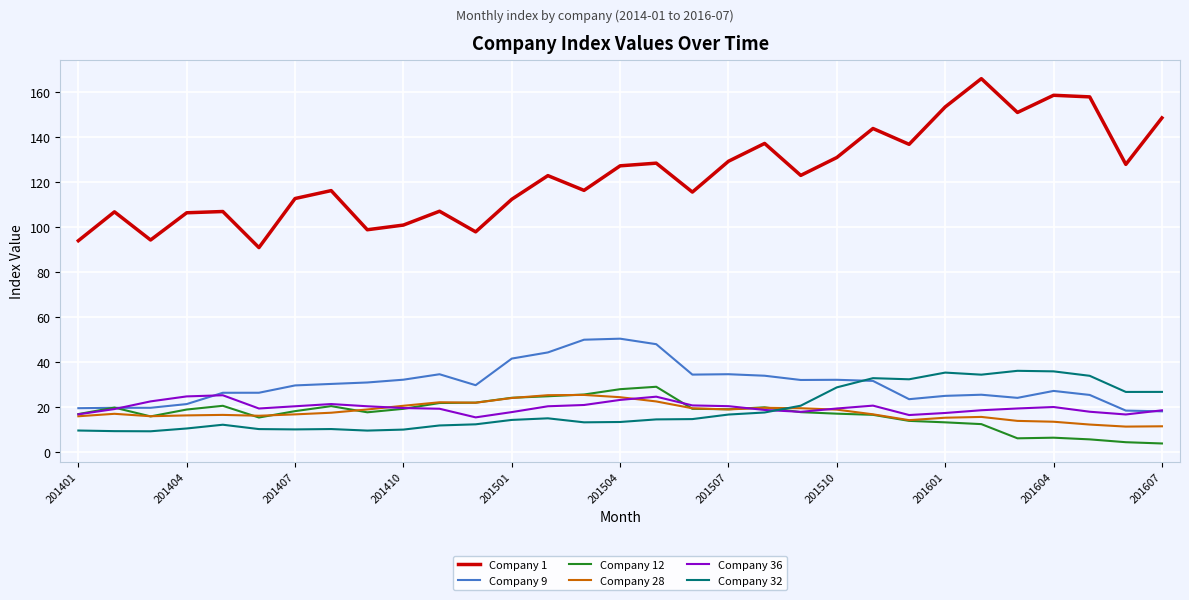

True or false: Company 1 and Company 12 intersect in this chart.

False